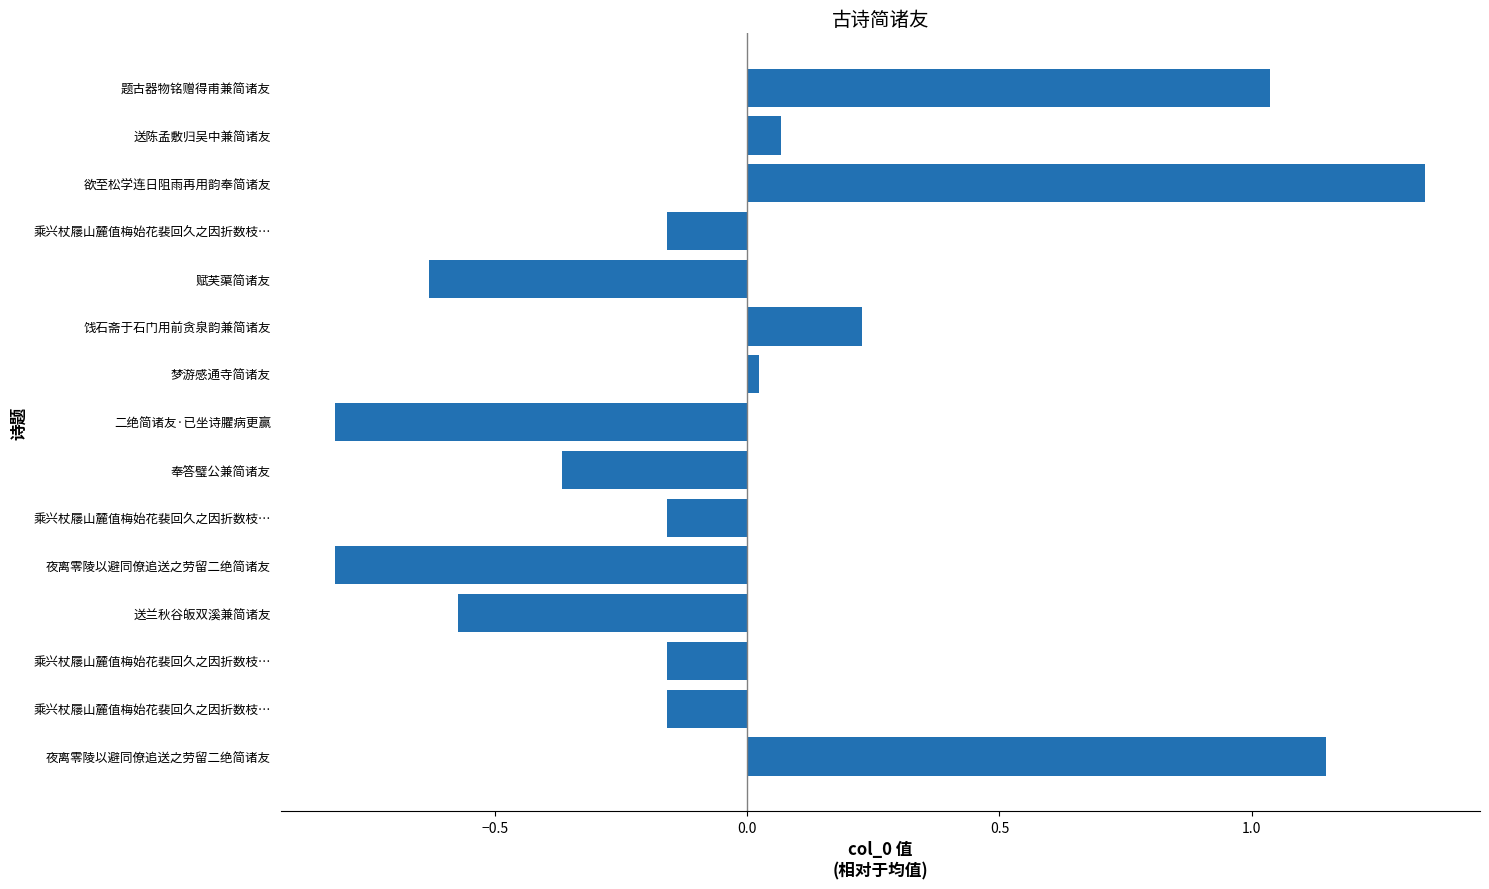

How many values are below 0?

9